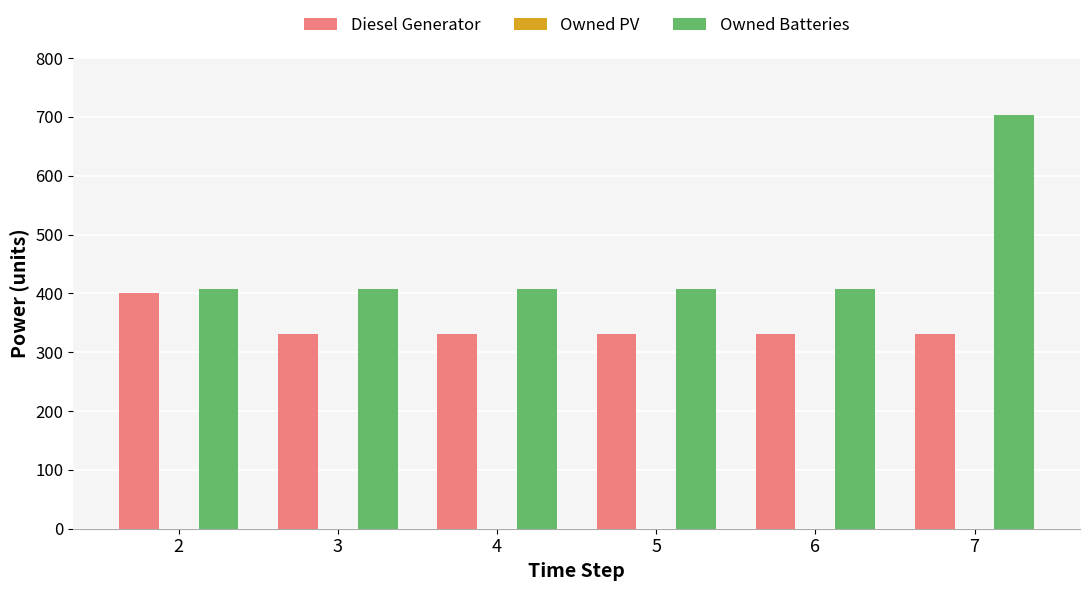

Are the bars horizontal?

No